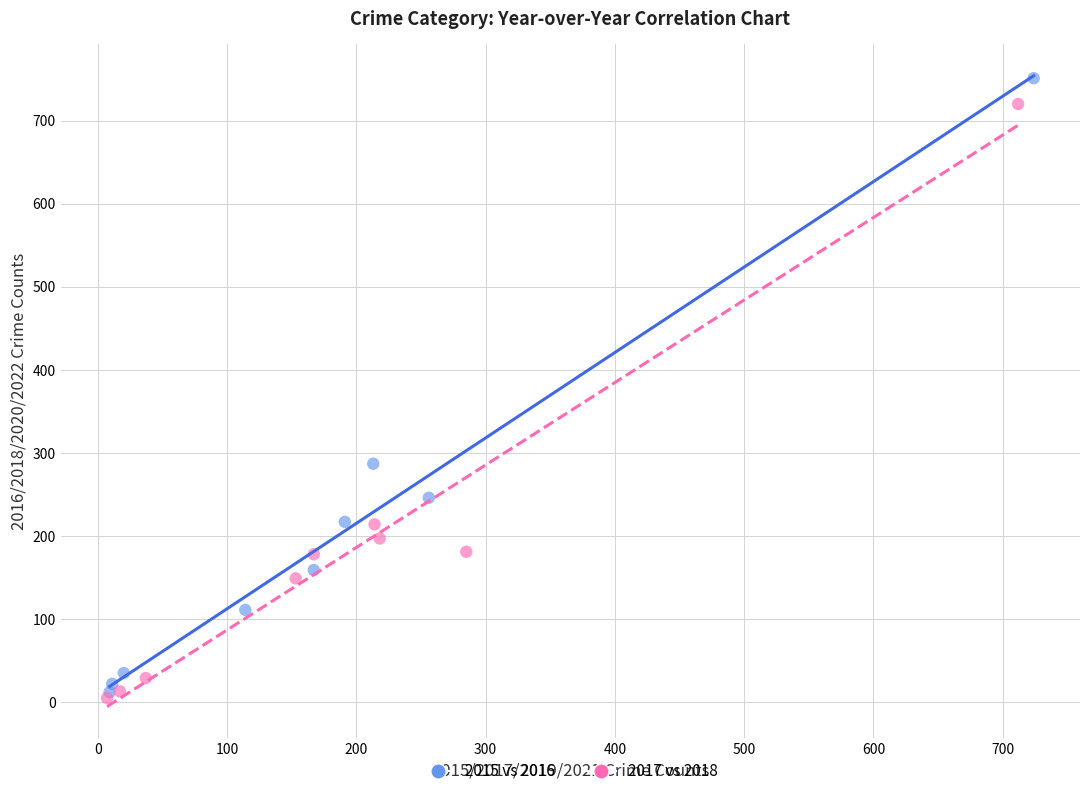

Which series has the largest Y range (max minus min)?

2015 vs 2016